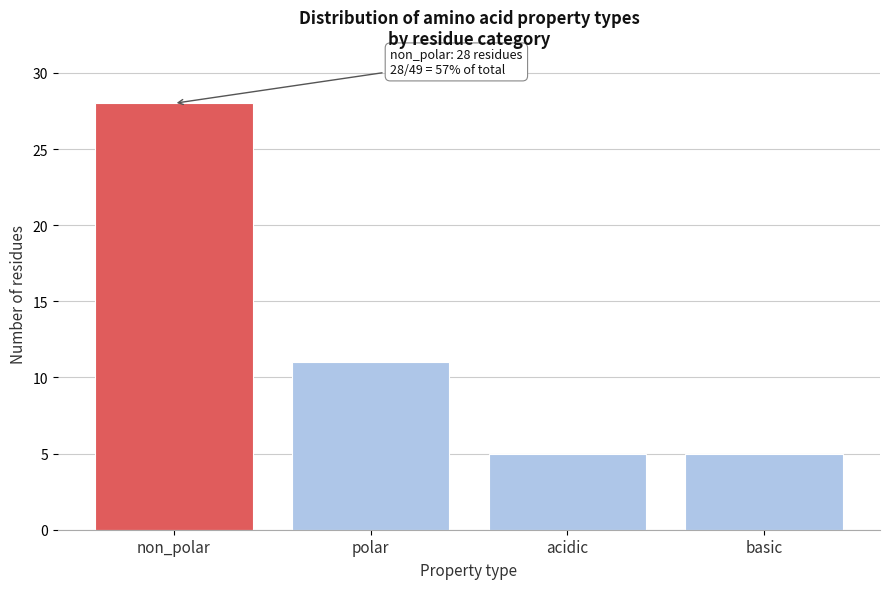

Reading left to right, extract all data points from this chart.

28	11	5	5